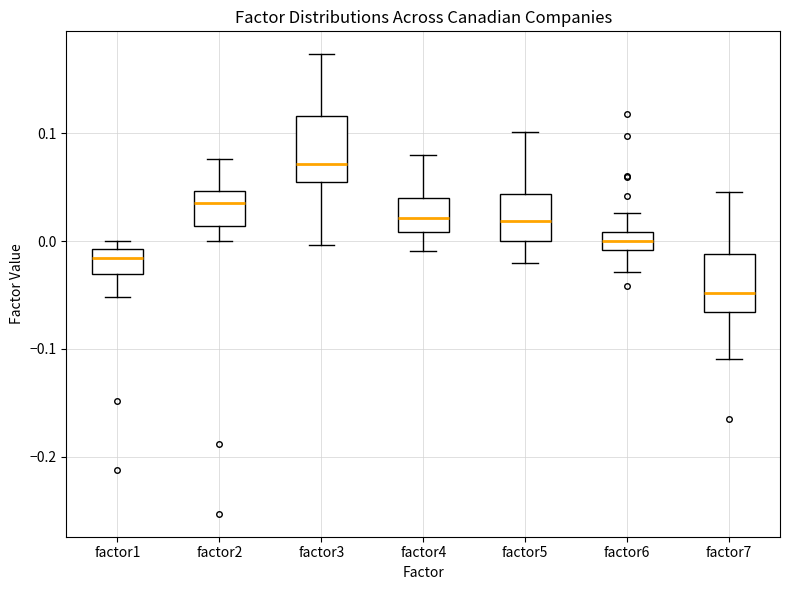

Where does the lower whisker of the box for factor1 end on the y-axis? The values are not printed on the chart, so give them approximately, as read against the axis.

-0.05